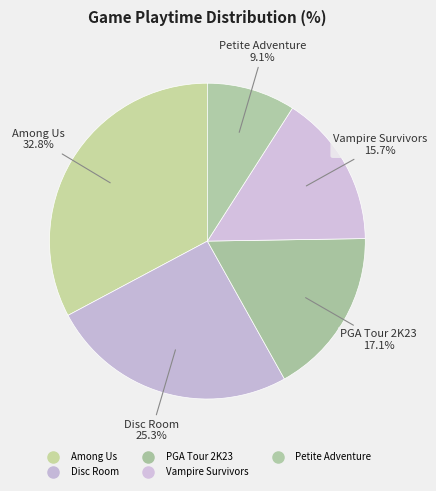

Which slice is the largest?

Among Us